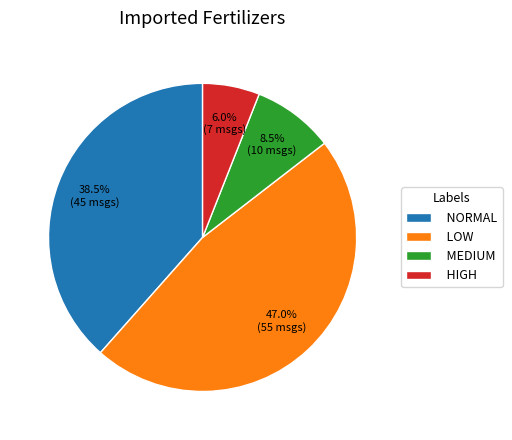

Is NORMAL the majority of the pie?

No